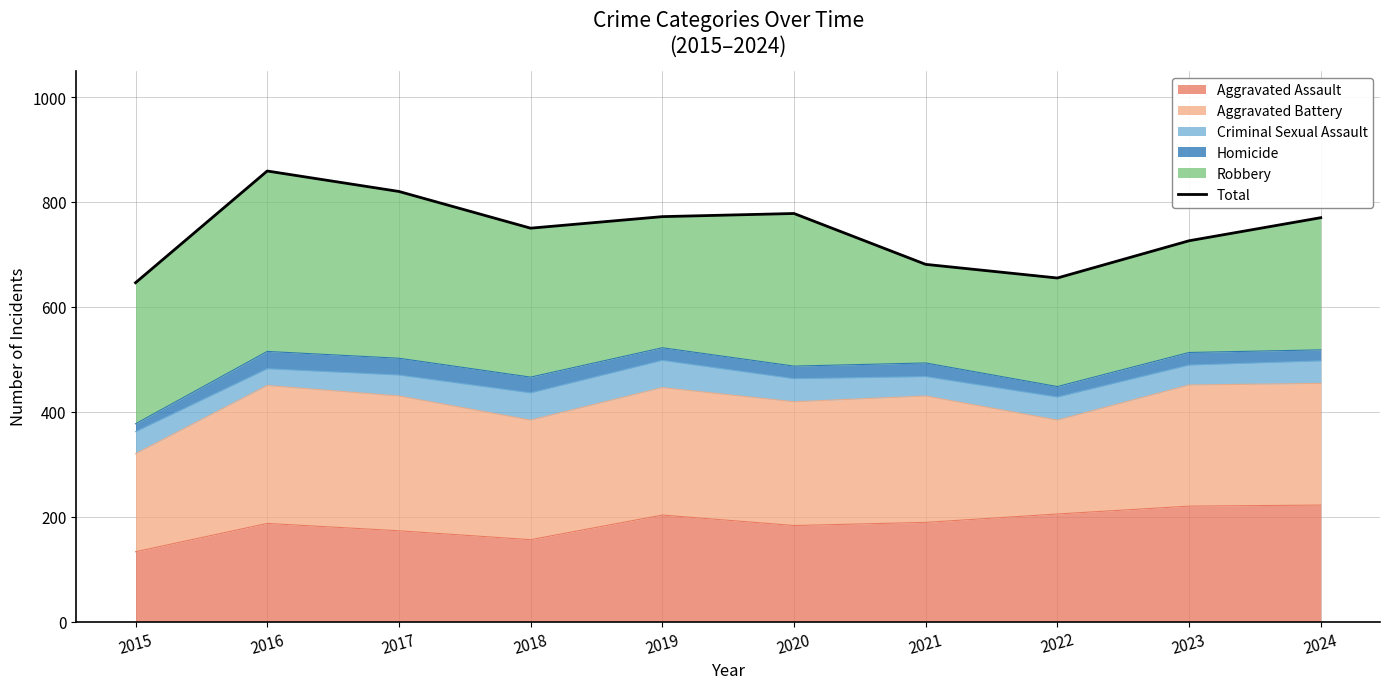

What is the difference between the maximum and minimum values?

213